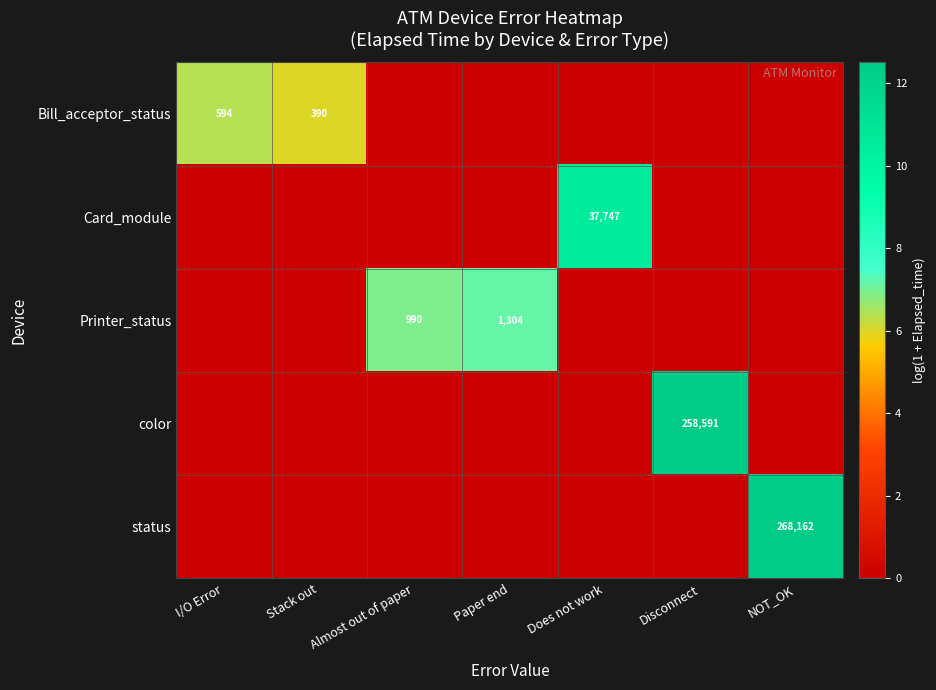

True or false: color has a value of 258591 at Disconnect.

True